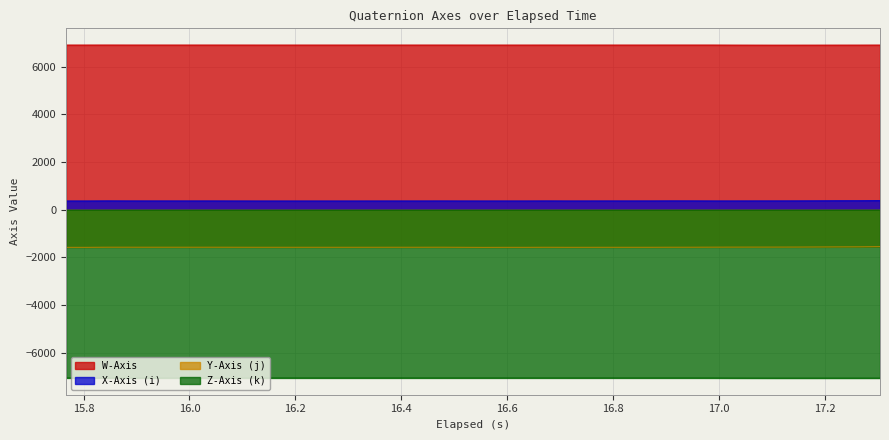

Which series has the widest spread of values?

Y-Axis (j)